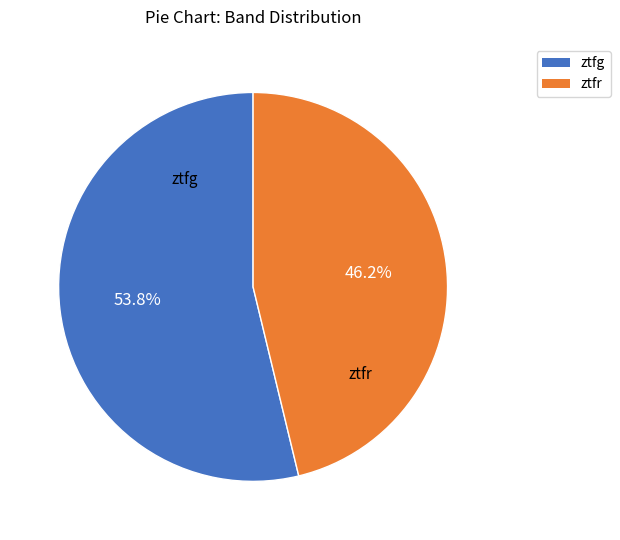

What percentage is the ztfg slice, to the nearest percent?

54%